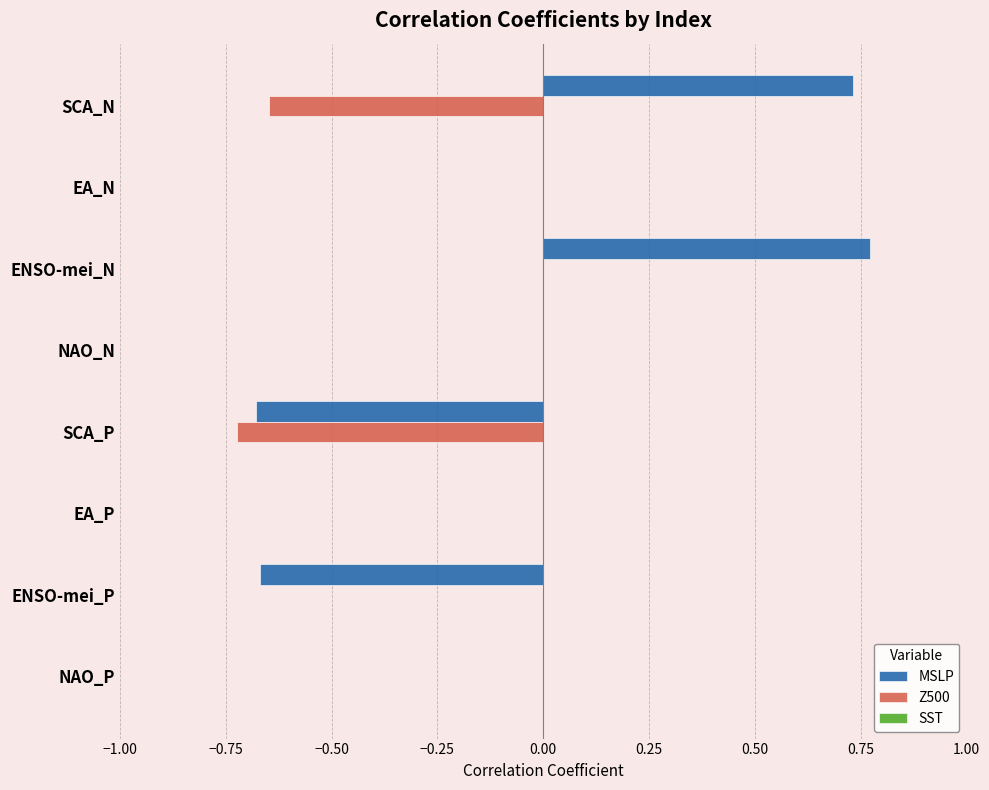

At which category is the sum across all series the highest?

ENSO-mei_N